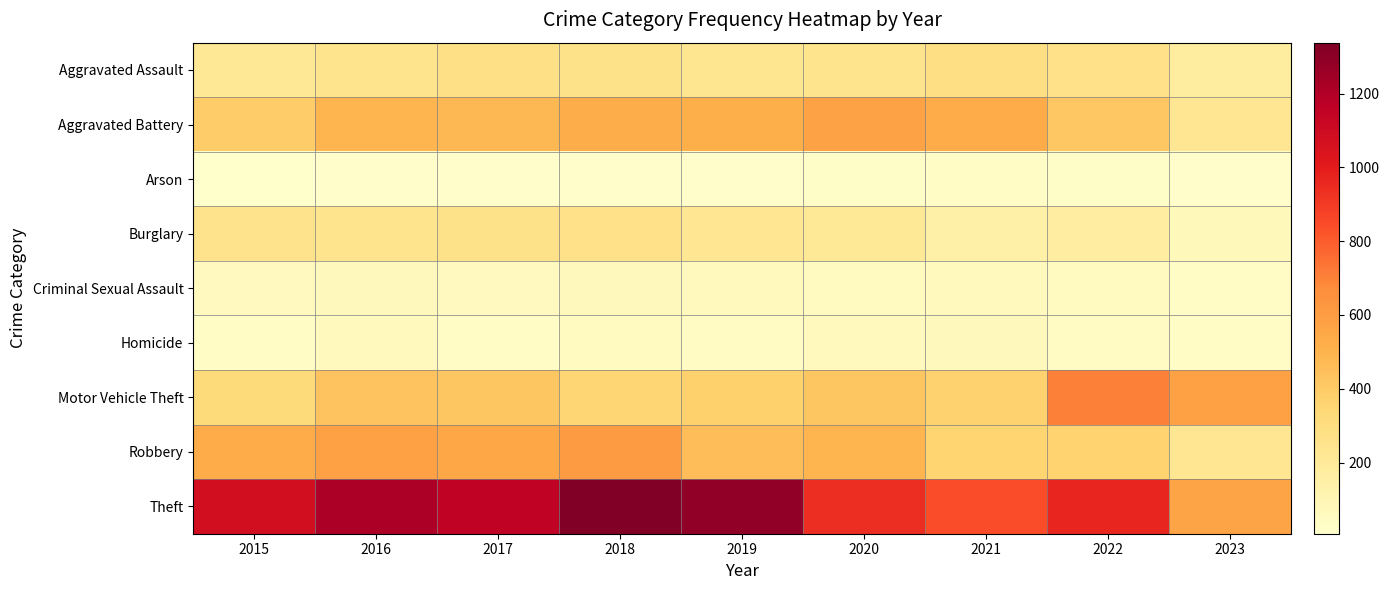

At which category is the sum across all series the highest?

2018